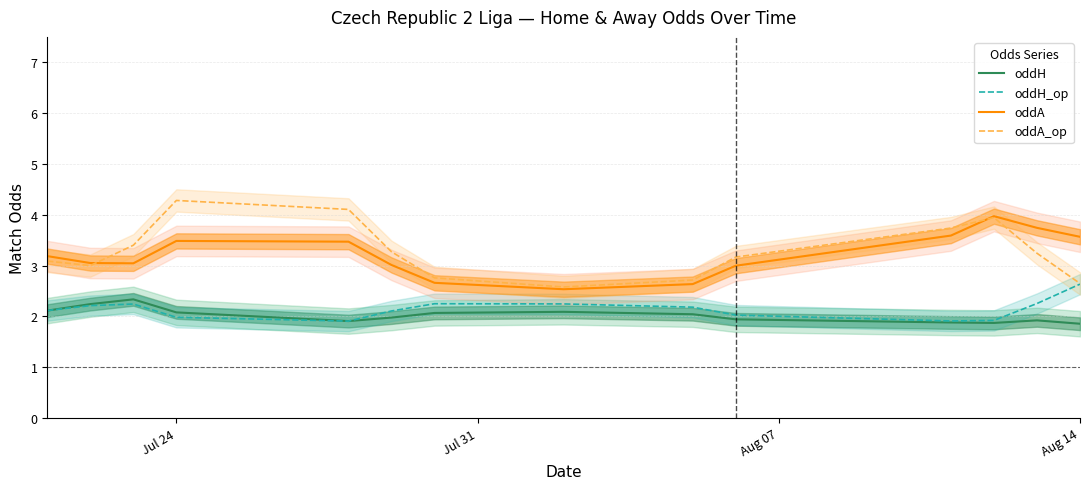

Reading left to right, list all the values displayed in this chart.

oddH: 2.1	2.2	2.3	2.1	1.9	2.0	2.1	2.1	2.0	1.9	1.9	1.9	1.9	1.9
oddH_op: 2.1	2.2	2.2	2.0	1.9	2.1	2.2	2.2	2.2	2.0	1.9	1.9	2.3	2.6
oddA: 3.2	3.0	3.0	3.5	3.5	3.0	2.7	2.5	2.6	3.0	3.6	4.0	3.7	3.6
oddA_op: 3.1	3.0	3.4	4.3	4.1	3.3	2.8	2.6	2.7	3.2	3.7	3.9	3.2	2.6